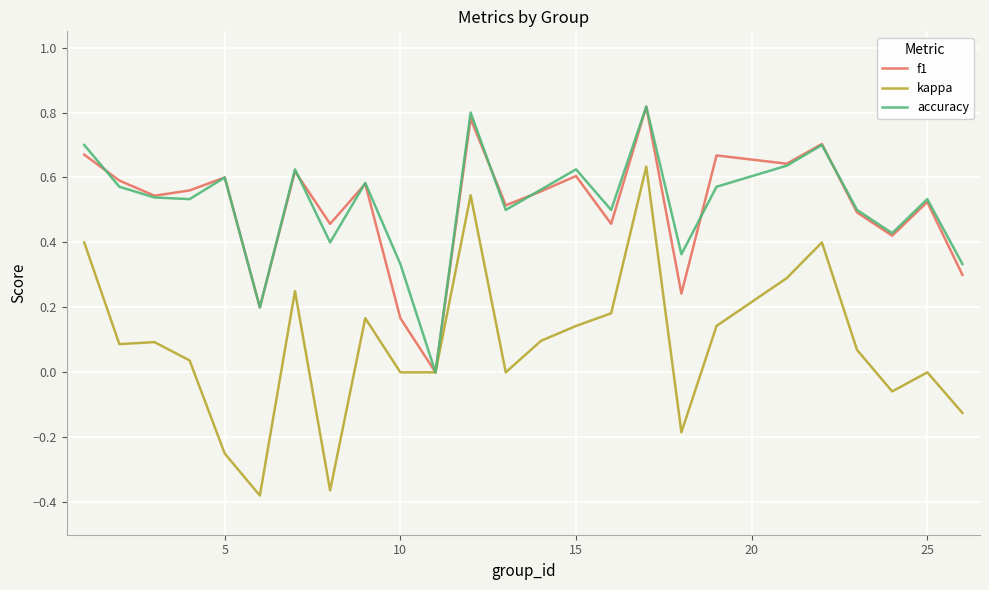

Which series has the largest range (max minus min)?

kappa